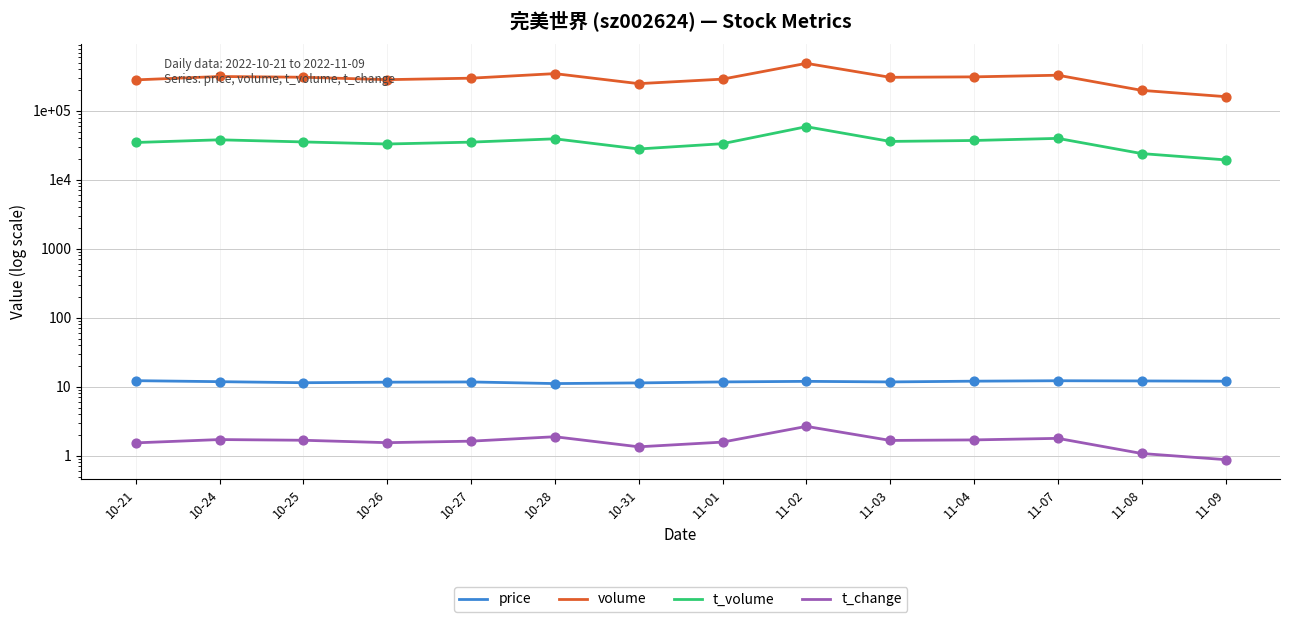

What are all the series names shown in the legend?

price, volume, t_volume, t_change